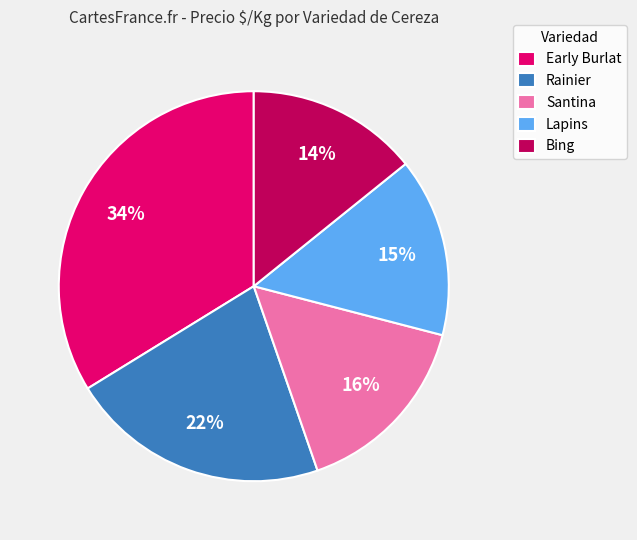

To the nearest percent, what percentage of the pie is Santina?

16%